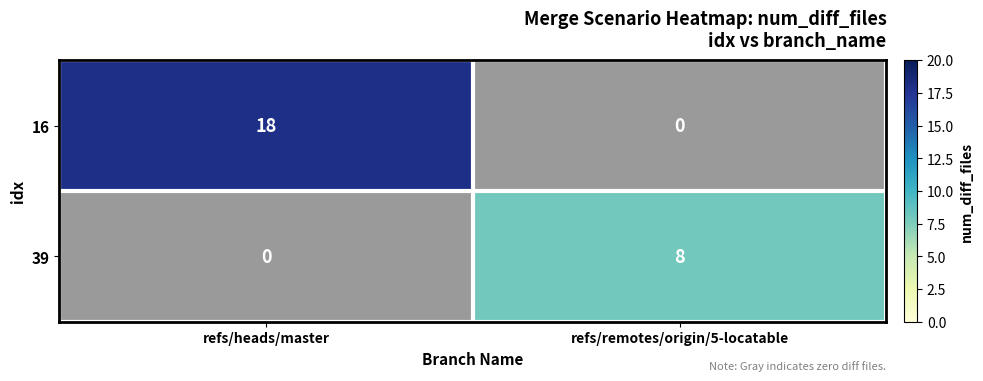

The 39 series shows 1.6 at refs/heads/master. True or false?

False